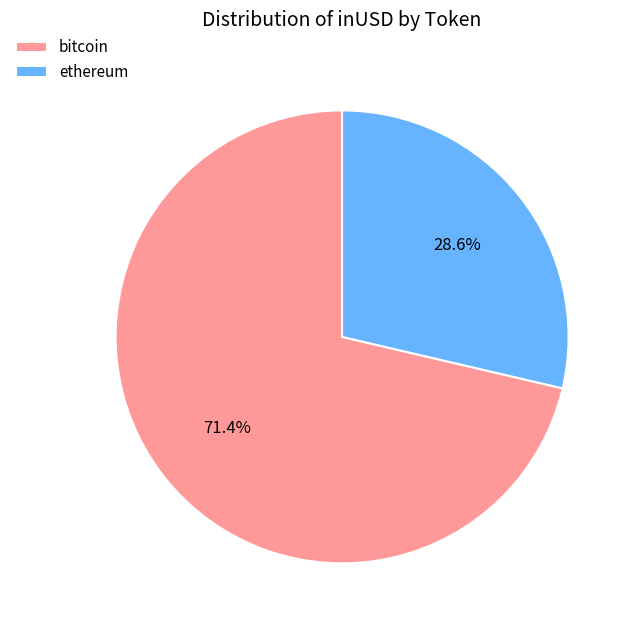

To the nearest percent, what is the average slice percentage?

50%